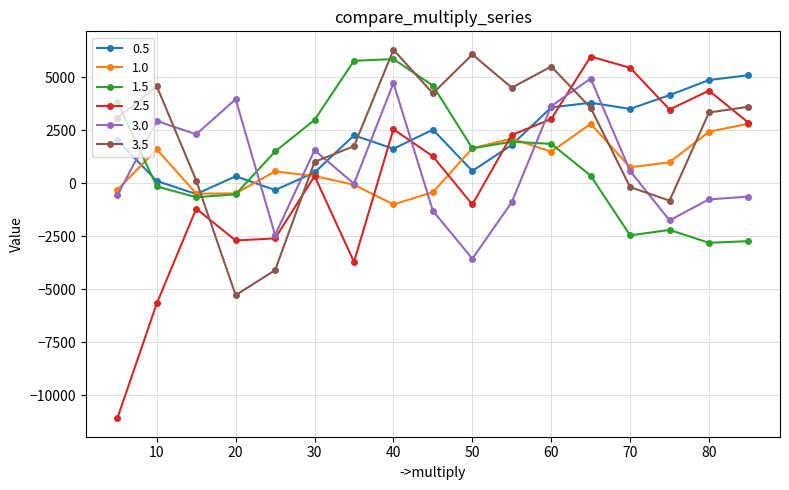

What is the difference between the second highest and second lowest values in the 1.5 series?

8510